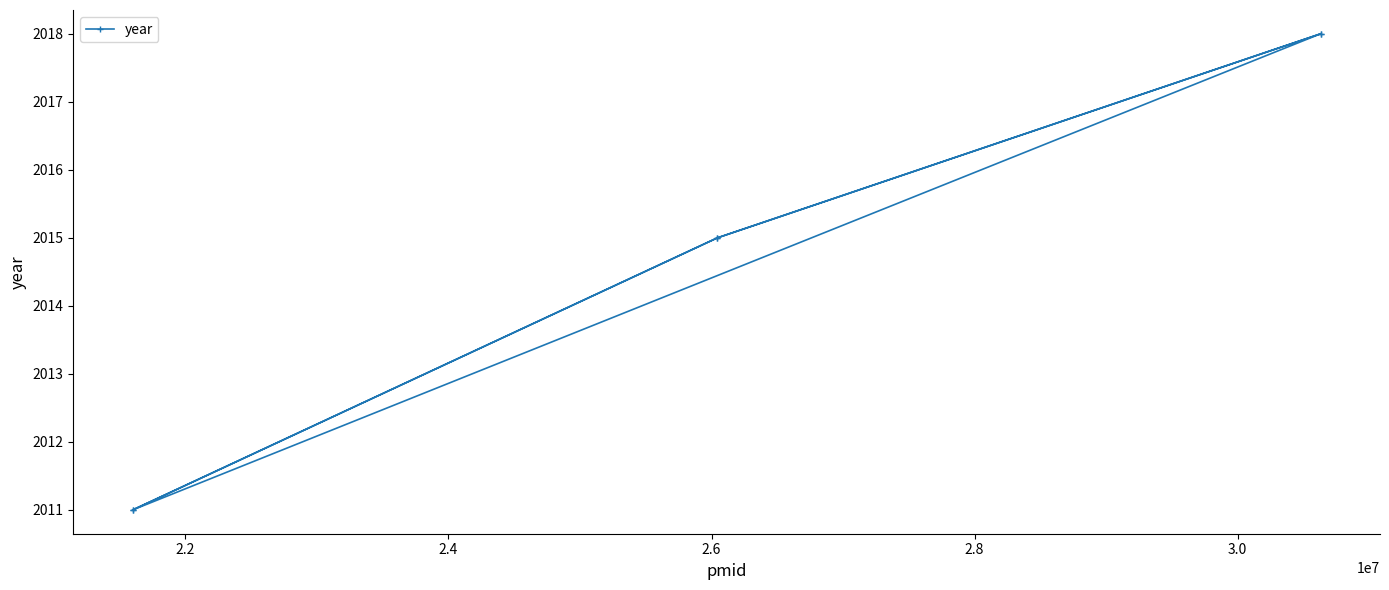

What is the average value?

2015